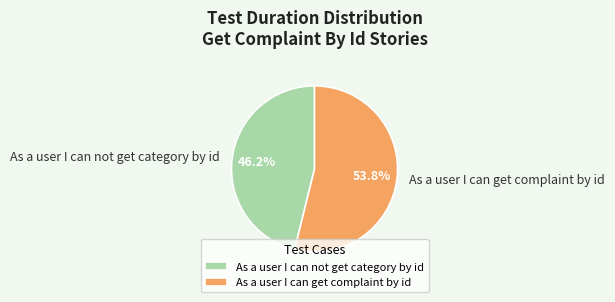

The As a user I can get complaint by id slice represents 54% of the pie. True or false?

True